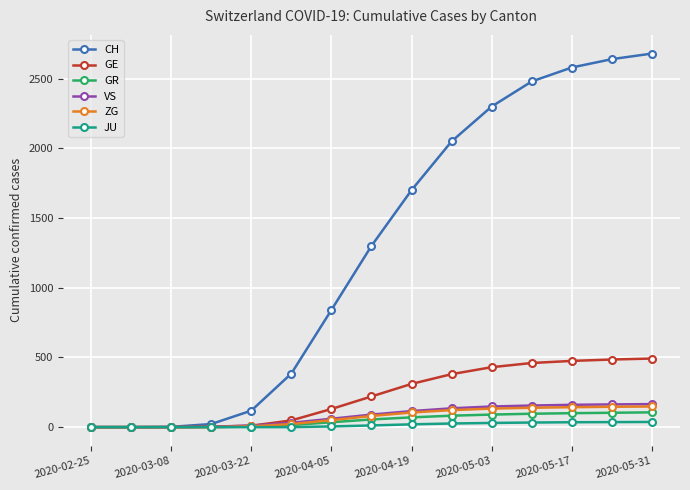

What is the greatest value displayed?

2680